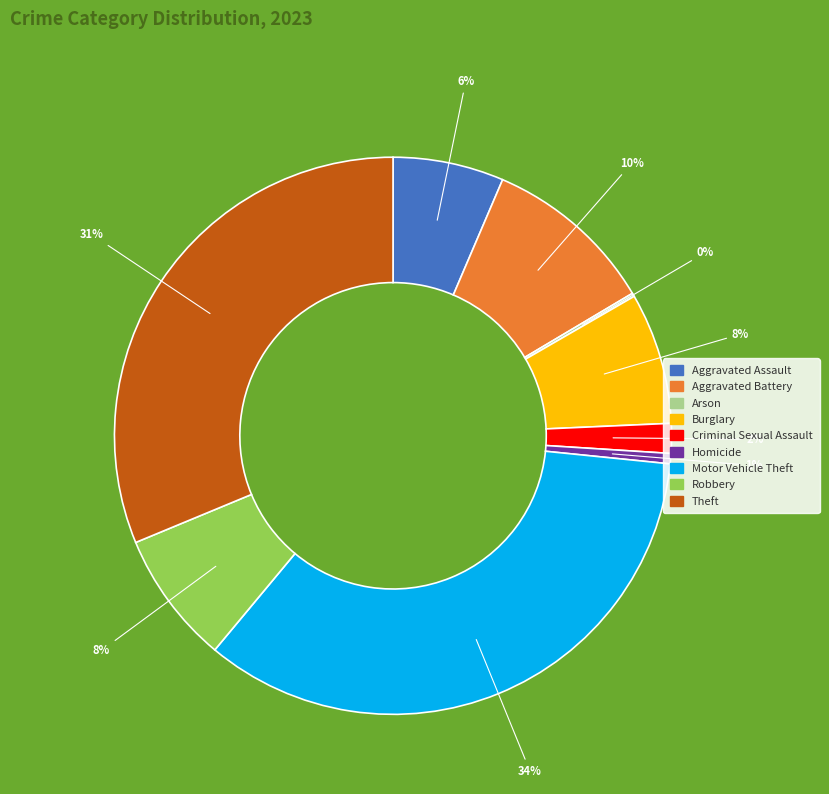

Is the sum of Aggravated Assault and Theft greater than half?

No